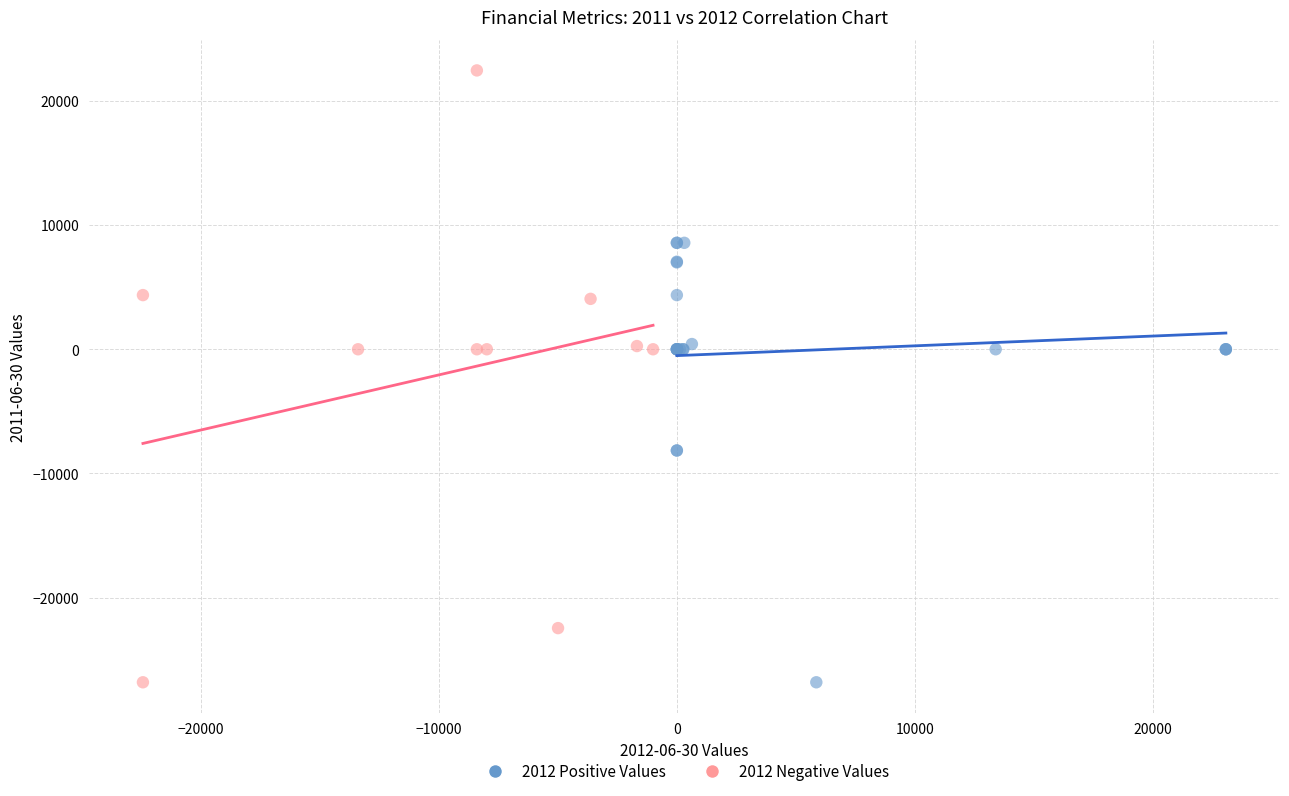

Which series contains the highest Y value?

2012 Negative Values